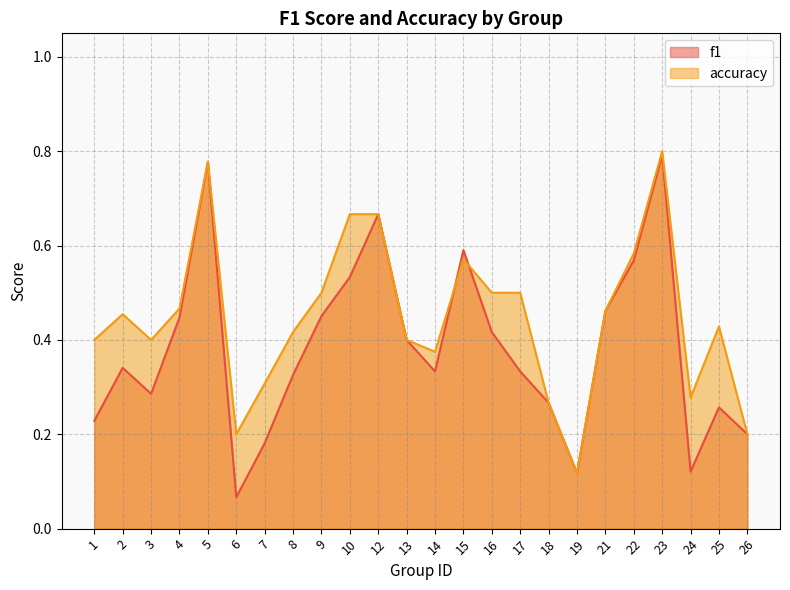

How many interior local peaks does the f1 series have?

6